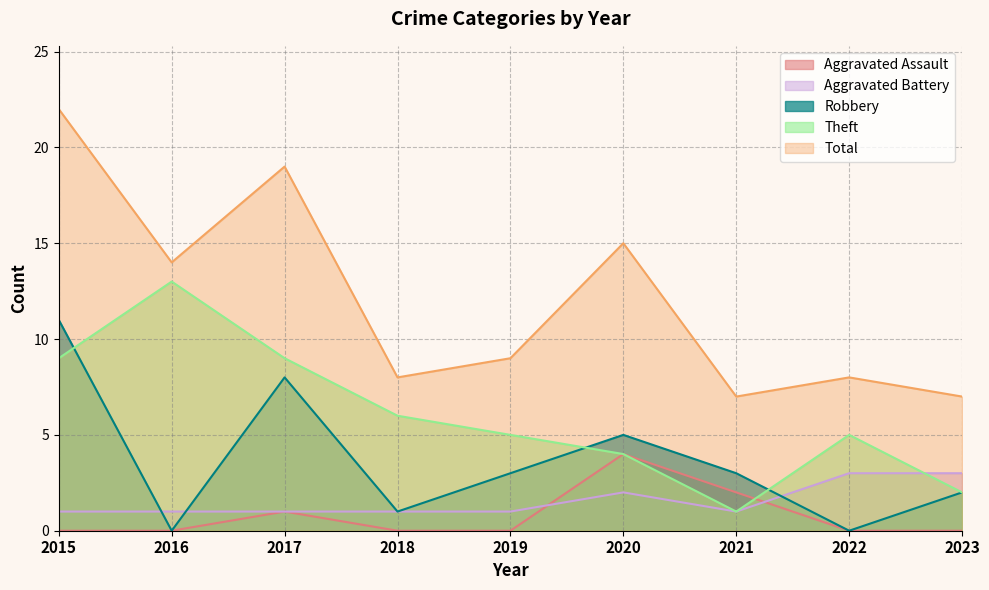

At which category is the sum across all series the highest?

2015